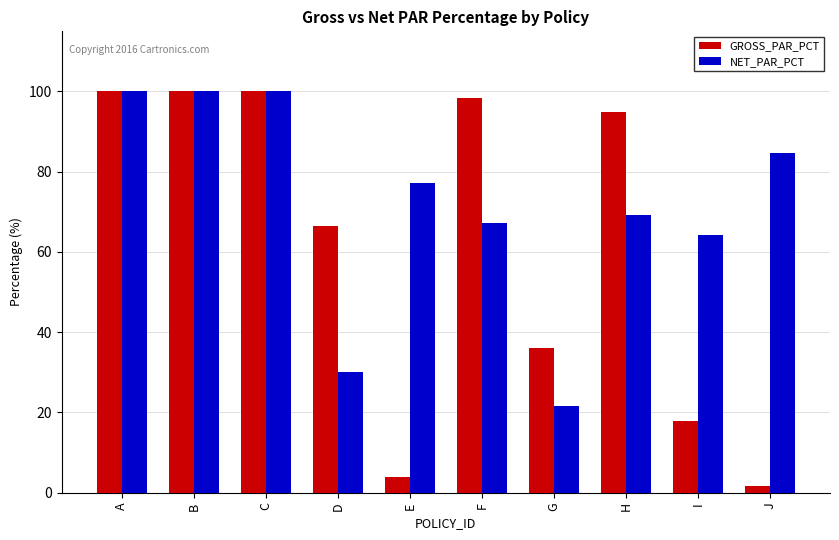

Reading right to left, what are all the values shown in this chart?

GROSS_PAR_PCT: 1.7	18.0	94.9	36.2	98.3	3.8	66.5	100.0	100.0	100.0
NET_PAR_PCT: 84.7	64.3	69.2	21.6	67.3	77.3	30.0	100.0	100.0	100.0